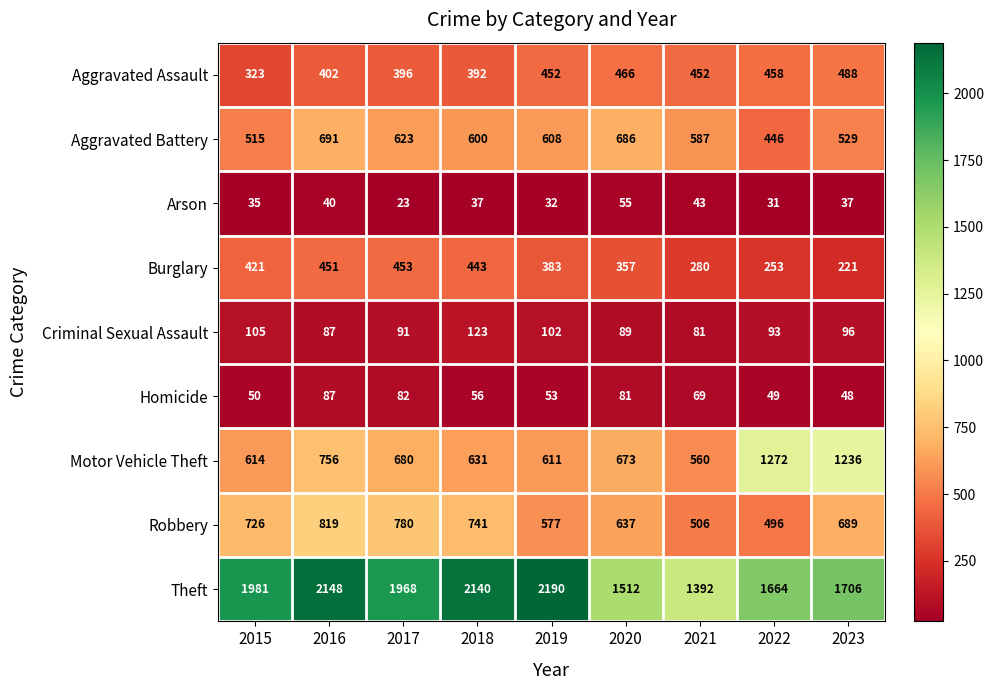

At which label does Aggravated Battery reach its peak?

2016